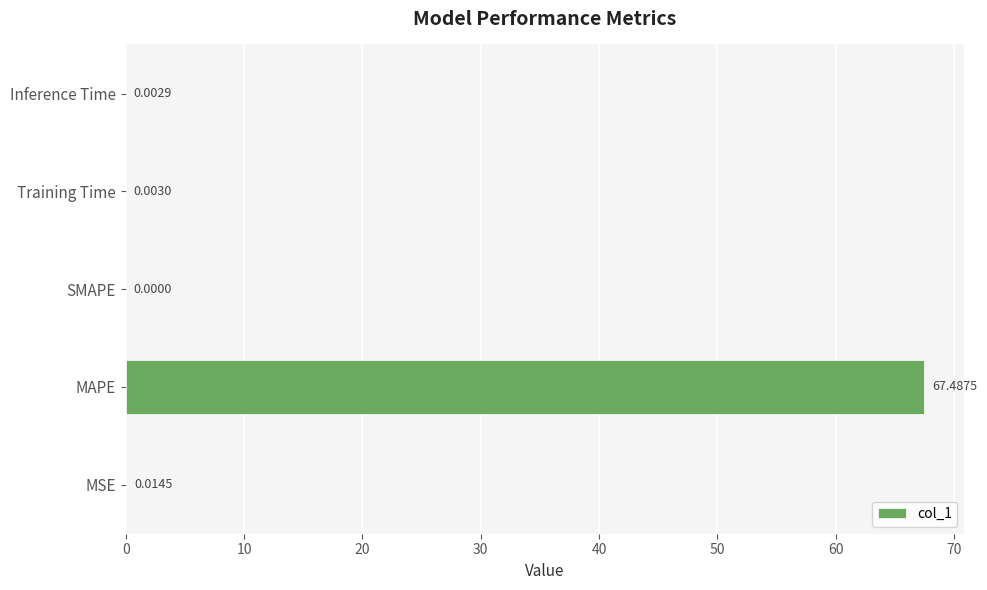

What is the sum of the values at SMAPE and MAPE?

67.5